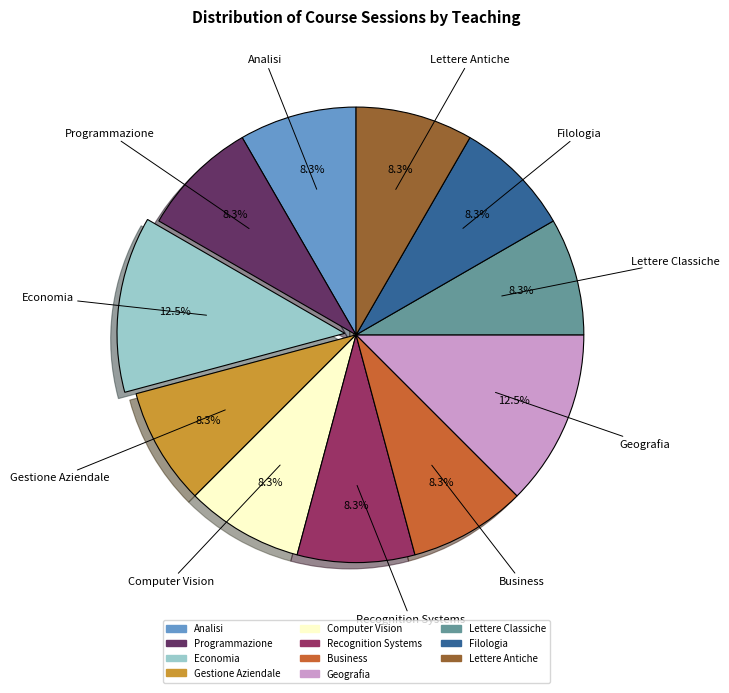

What portion of the pie excludes Recognition Systems?

91.7%